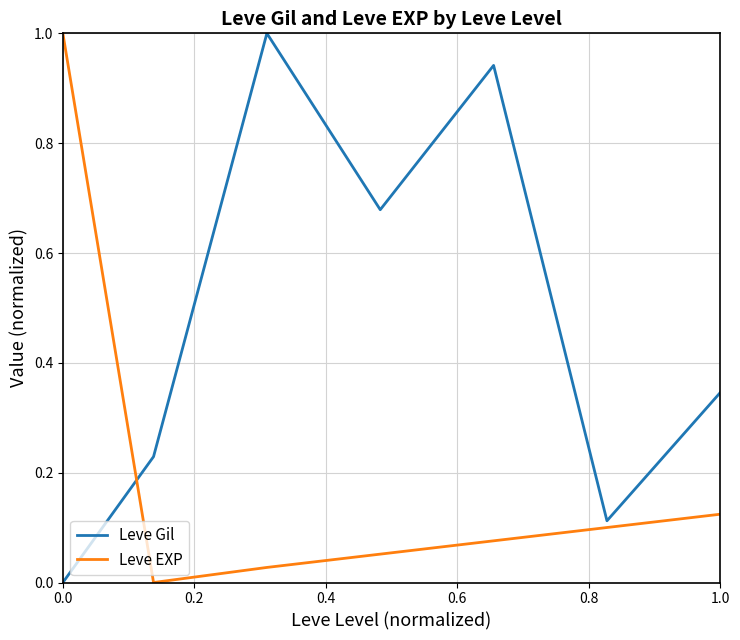

How many lines are shown in the chart?

2